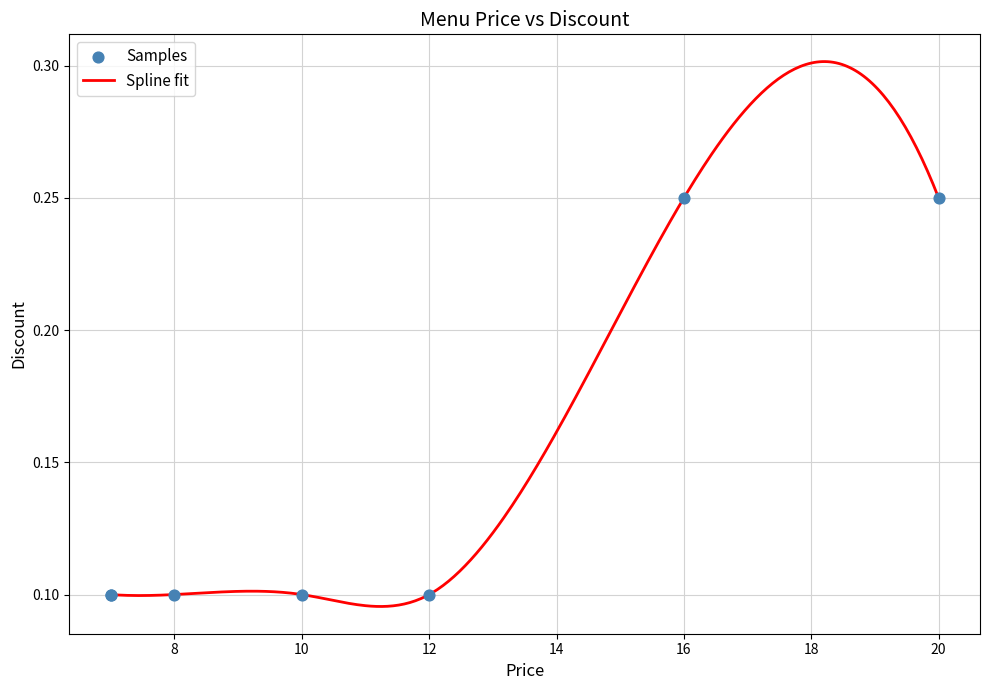

How many lines are shown in the chart?

1